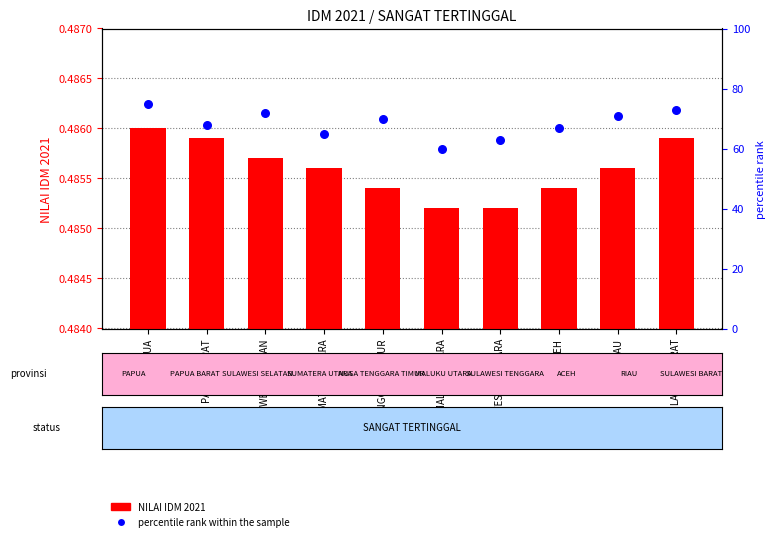

What are all the series names shown in the legend?

NILAI IDM 2021, percentile rank within the sample